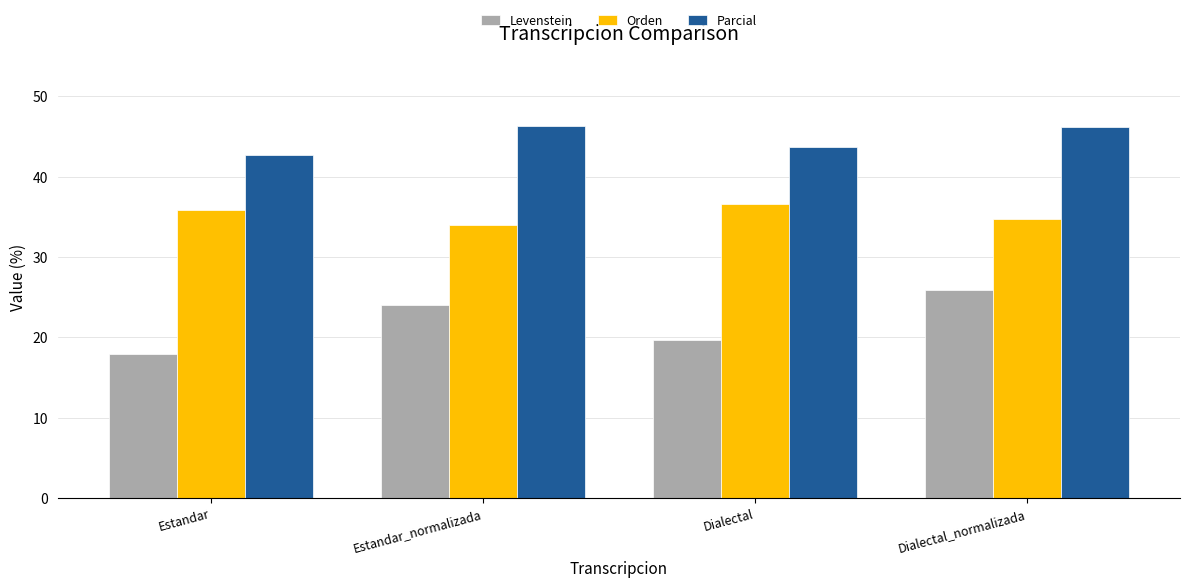

At which label is Levenstein closest to 21?

Dialectal